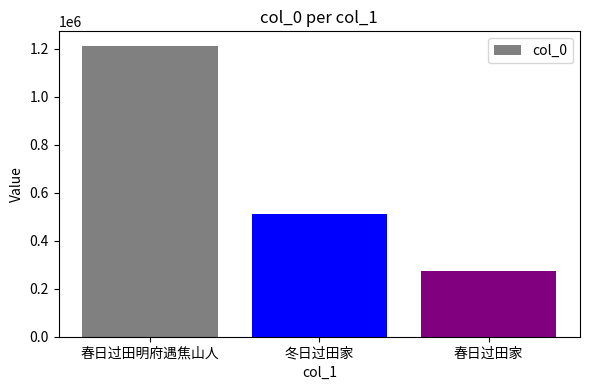

Rank the categories by value from highest to lowest.

春日过田明府遇焦山人, 冬日过田家, 春日过田家